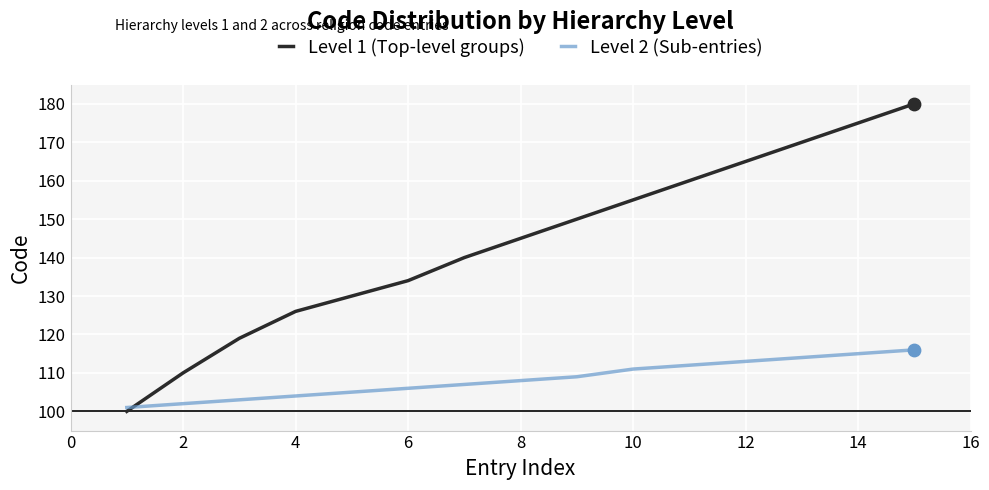

Which series has the largest total across all categories?

Level 1 (Top-level groups)